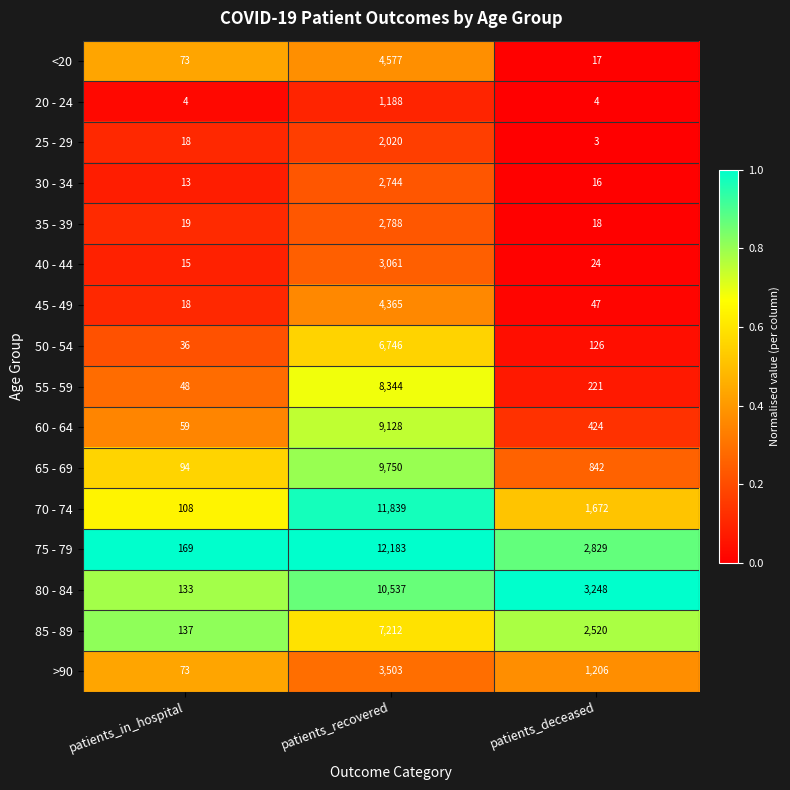

Rank the series by their maximum value, from lowest to highest.

20 - 24, 25 - 29, 30 - 34, 35 - 39, 40 - 44, >90, 45 - 49, <20, 50 - 54, 85 - 89, 55 - 59, 60 - 64, 65 - 69, 80 - 84, 70 - 74, 75 - 79